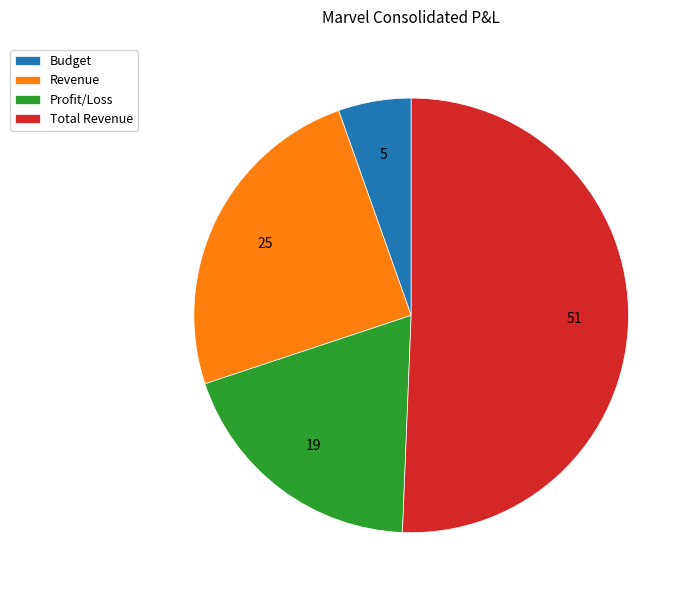

Is the sum of Revenue and Total Revenue greater than half?

Yes